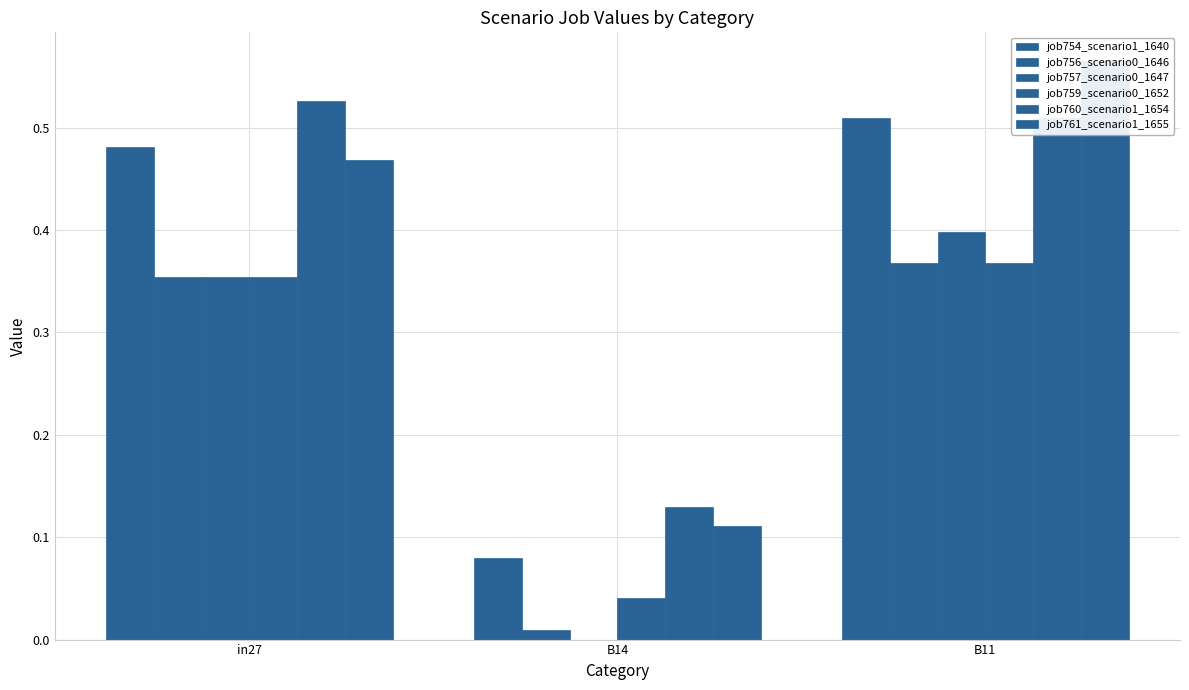

What is the average value of the job757_scenario0_1647 series?

0.3